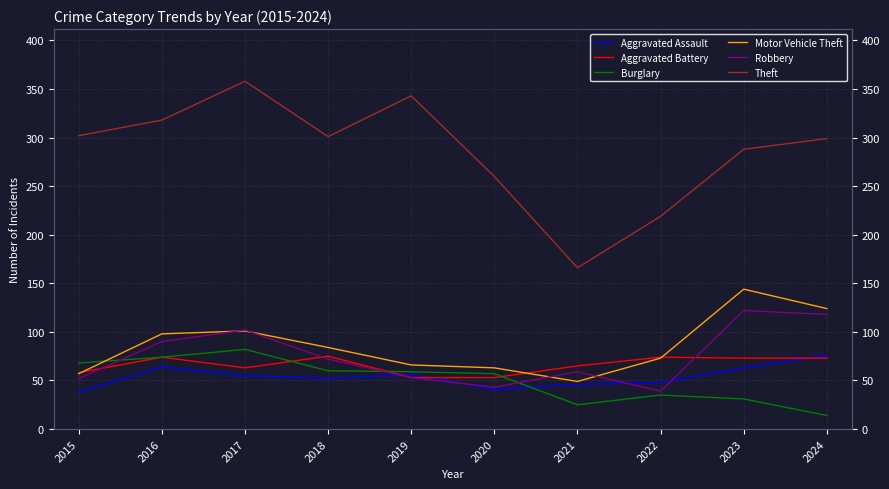

Which series has the widest spread of values?

Theft